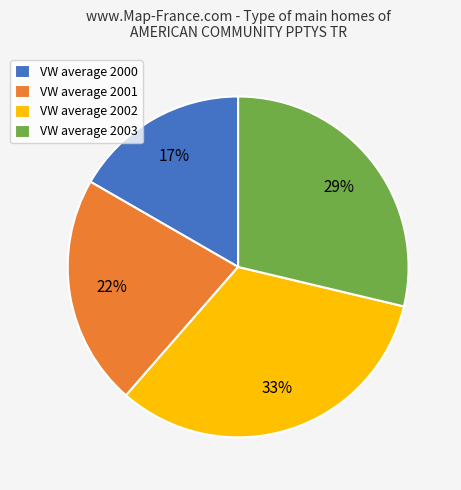

The VW average 2002 slice represents 33% of the pie. True or false?

True